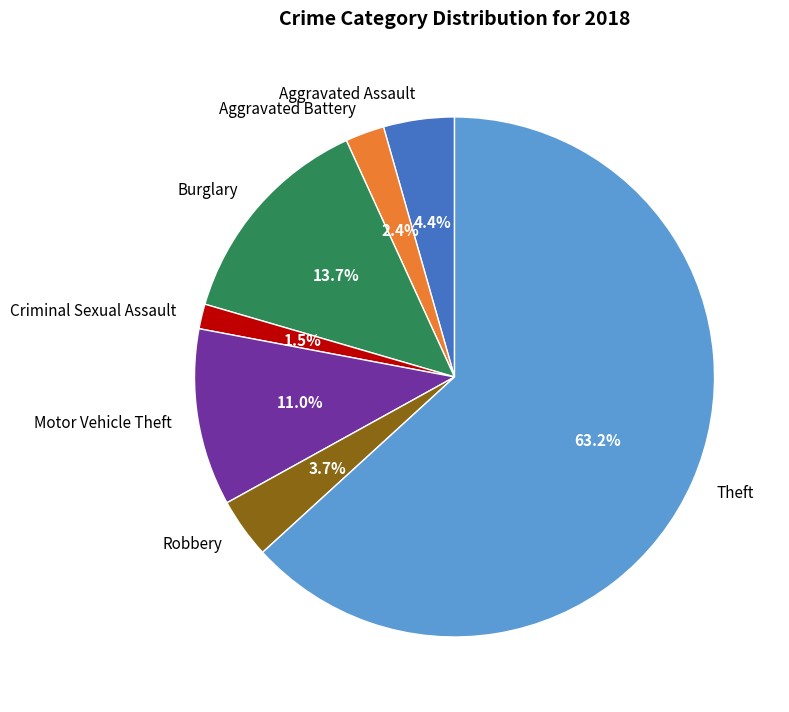

Rank the categories by value from lowest to highest.

Criminal Sexual Assault, Aggravated Battery, Robbery, Aggravated Assault, Motor Vehicle Theft, Burglary, Theft